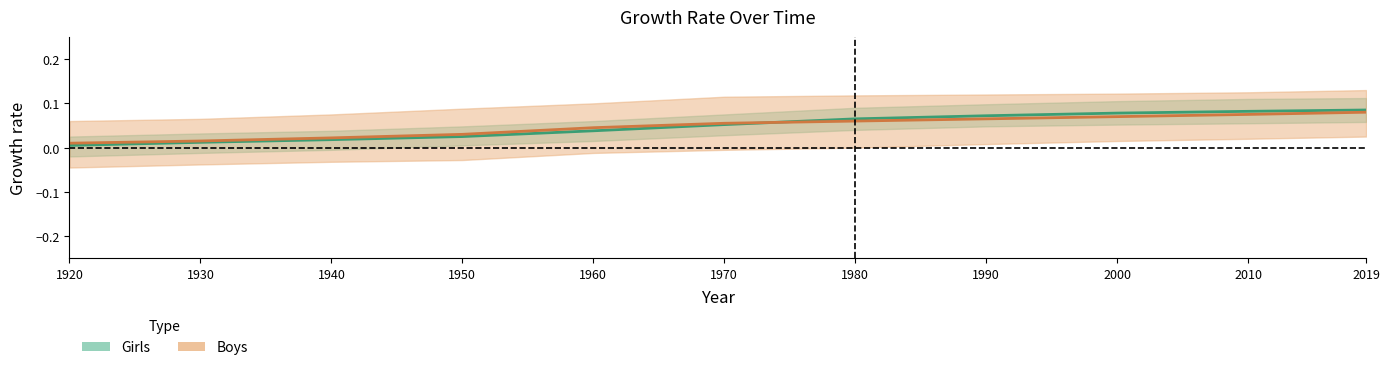

Rank the series at 2019 from highest to lowest value.

Girls, Boys